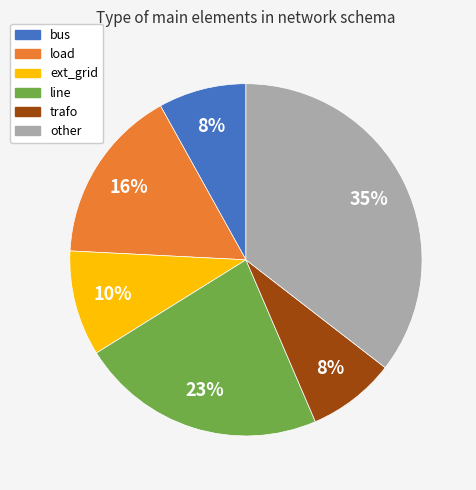

Which slice is the largest?

other